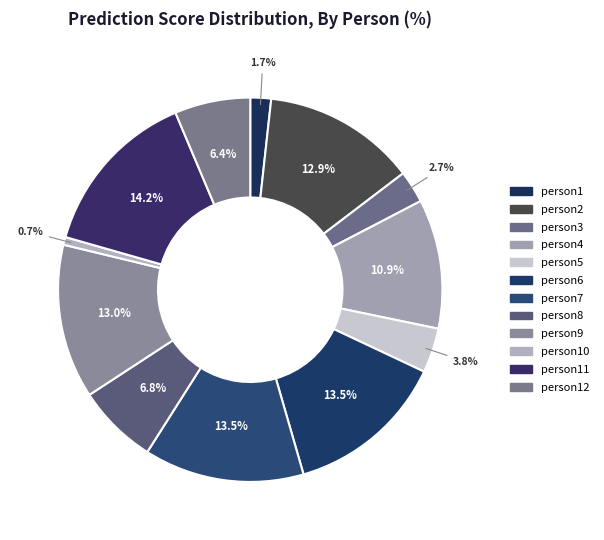

What is the largest slice in the pie chart?

person11